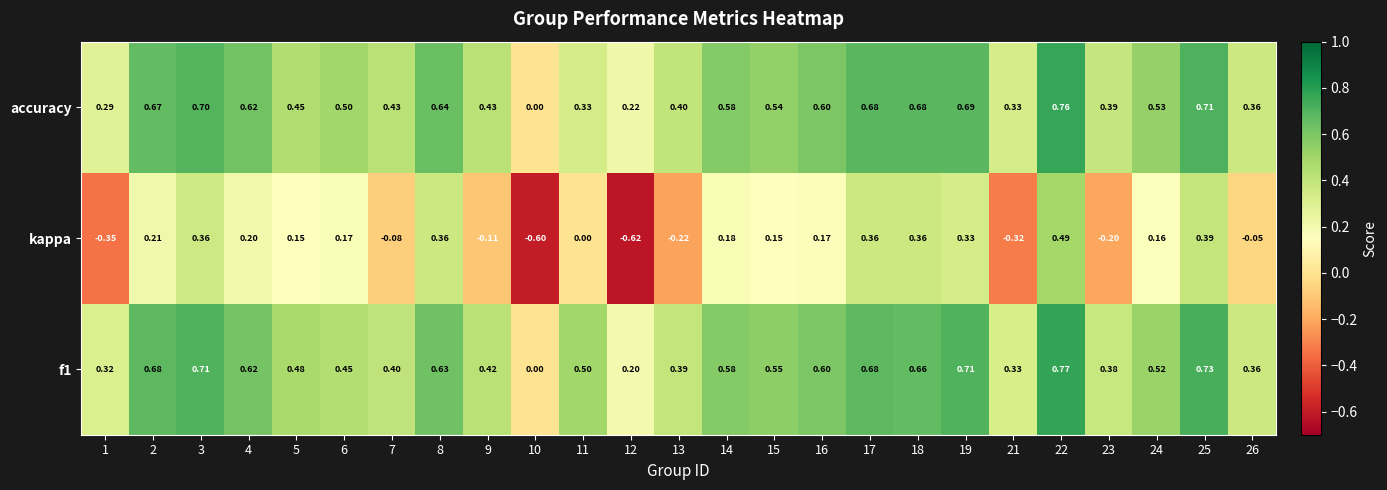

Which series has the largest range (max minus min)?

kappa